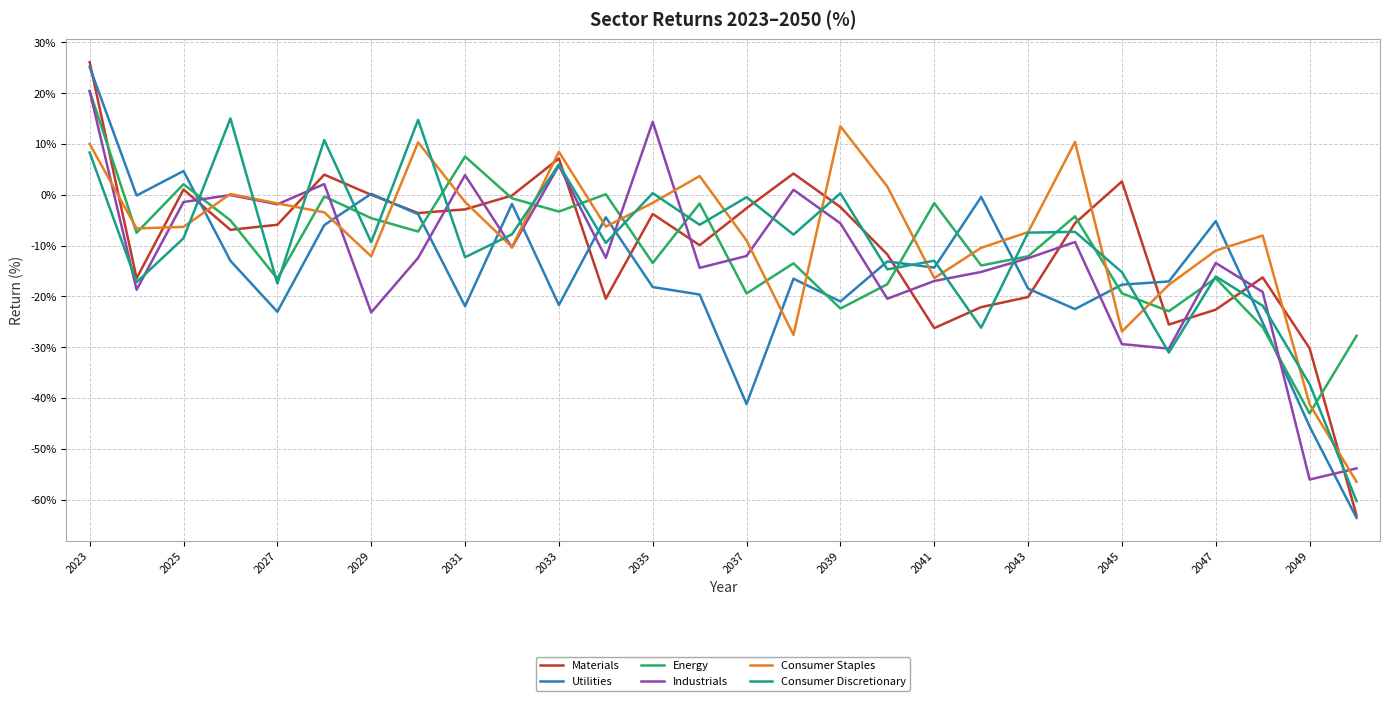

True or false: Materials and Industrials intersect in this chart.

True